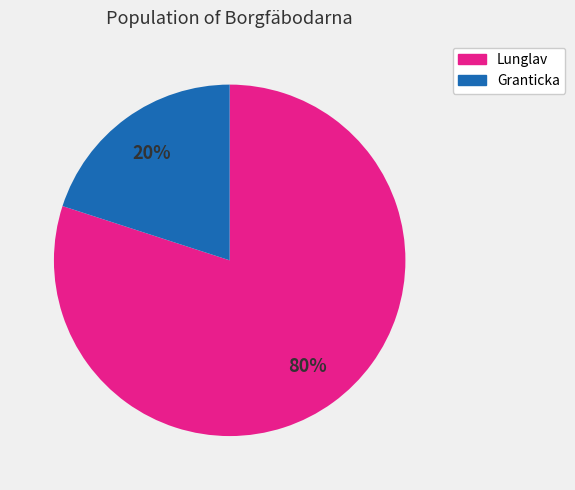

To the nearest percent, what is the average slice percentage?

50%